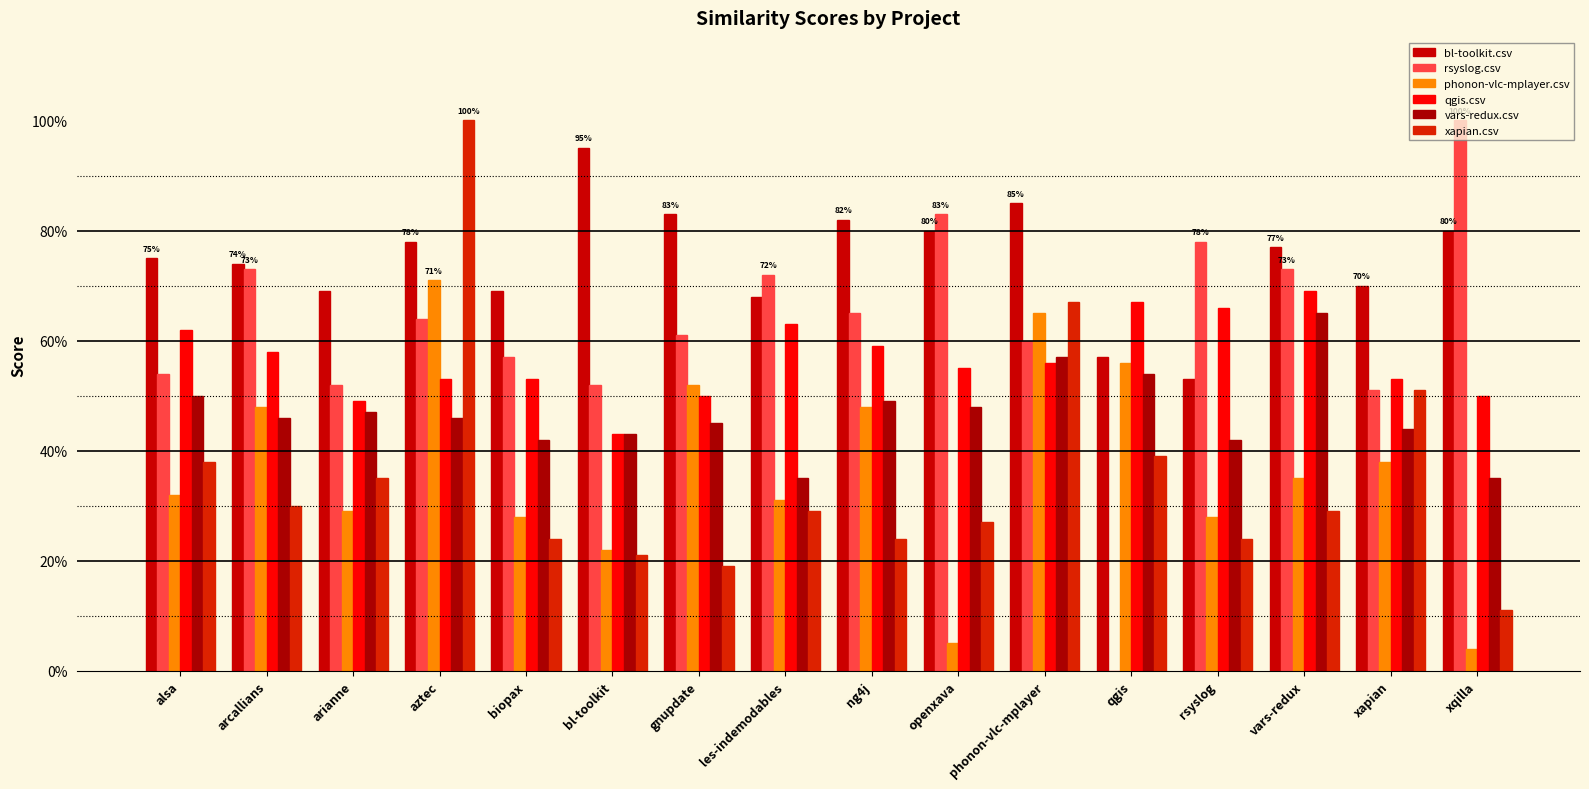

At how many categories does at least one series exceed 0?

16